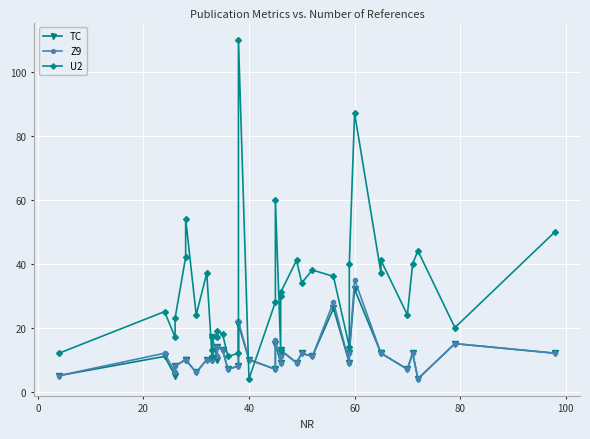

How many interior local valleys does the Z9 series have?

11